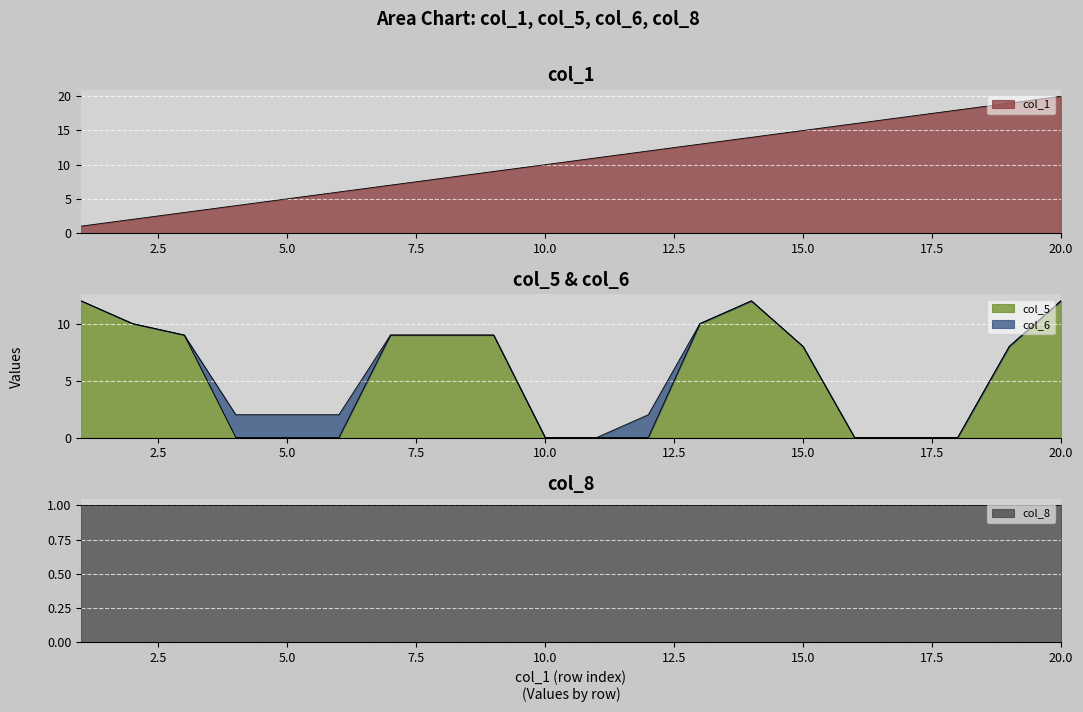

True or false: col_1 has more than 1 points higher than both neighbors.

False